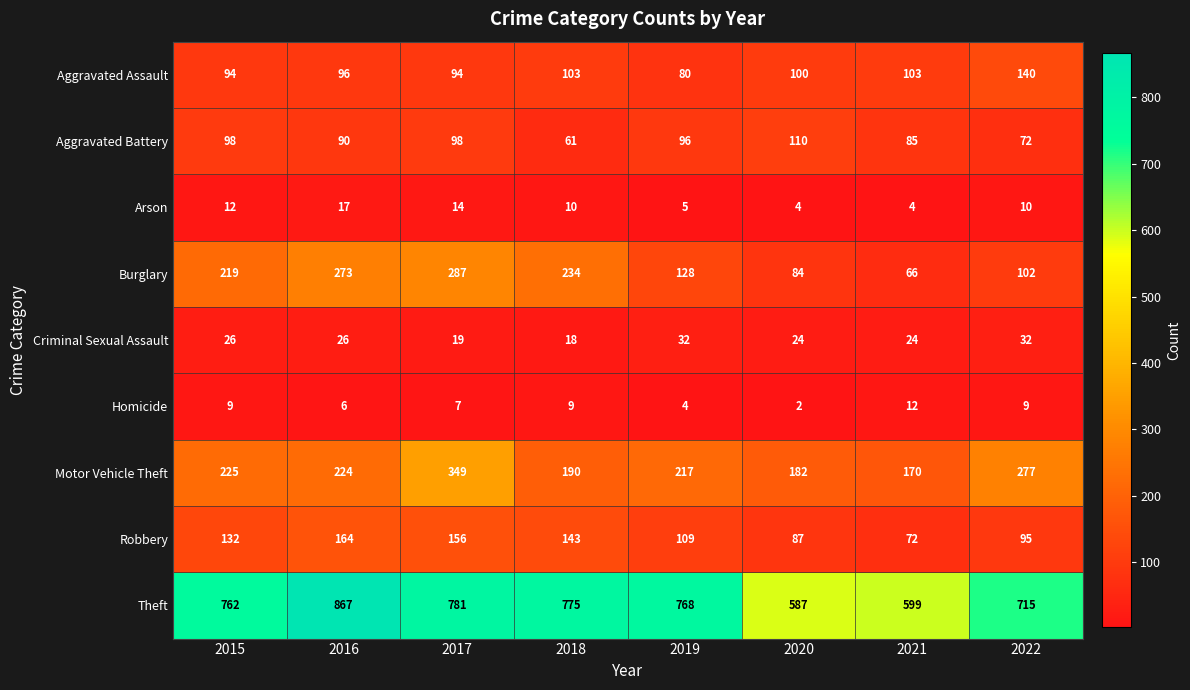

What is the greatest value displayed?

867